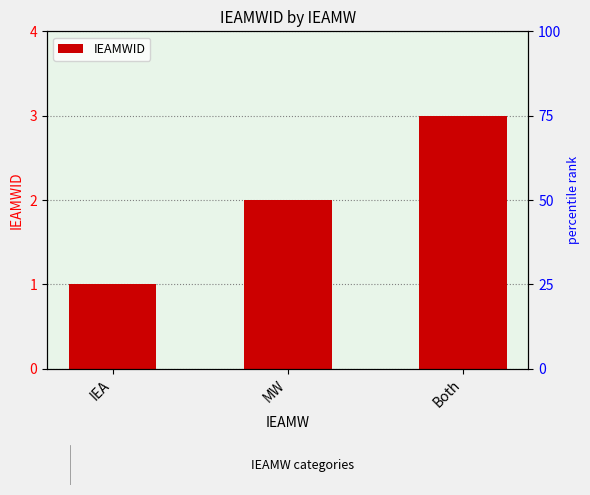

Approximately how many times larger is the value at Both compared to MW?

1.5